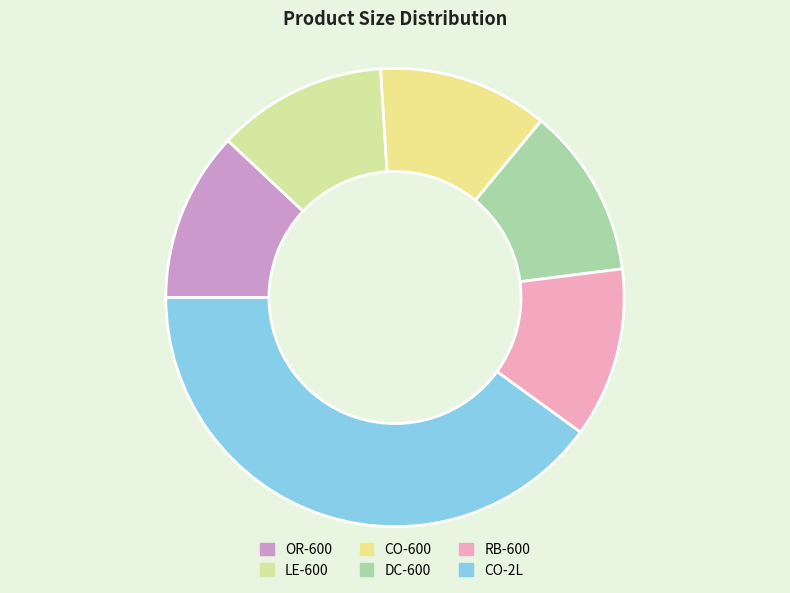

How many slices are in this pie chart?

6